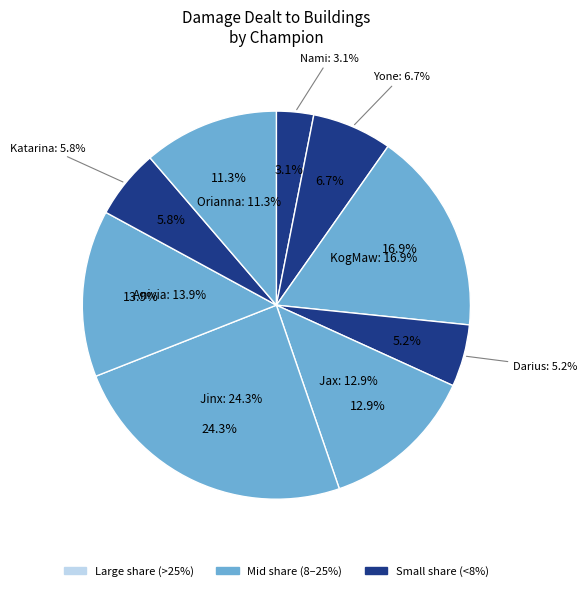

To the nearest percent, what portion does Yone represent?

7%